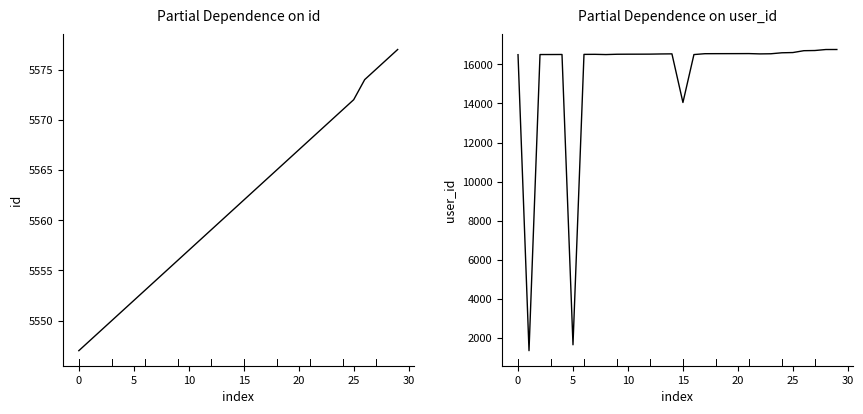

List the series in order of their overall mean, lowest first.

id, user_id